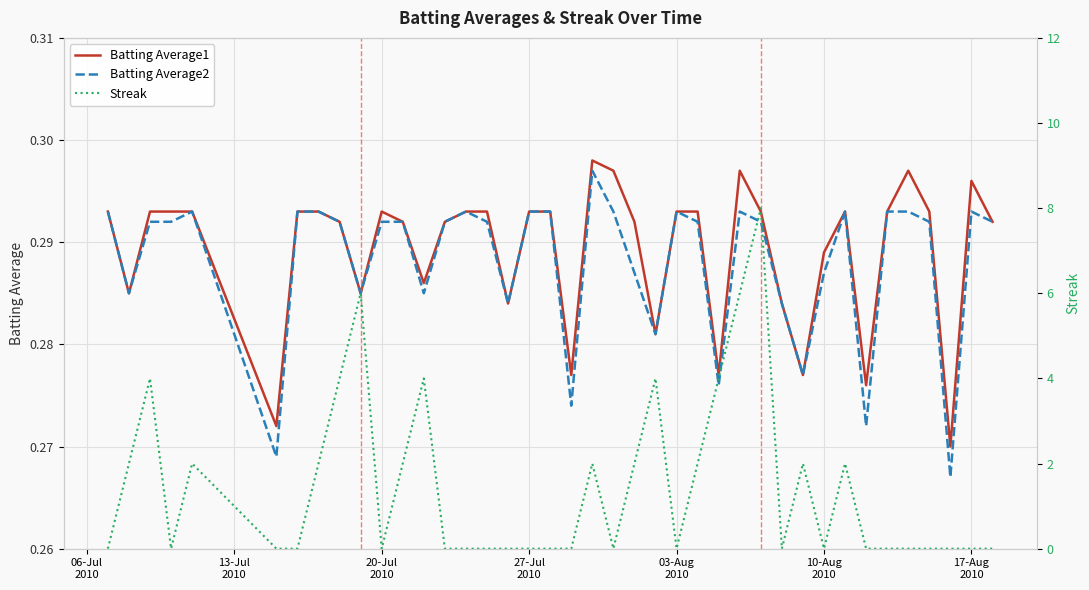

At how many categories does at least one series exceed 5?

3